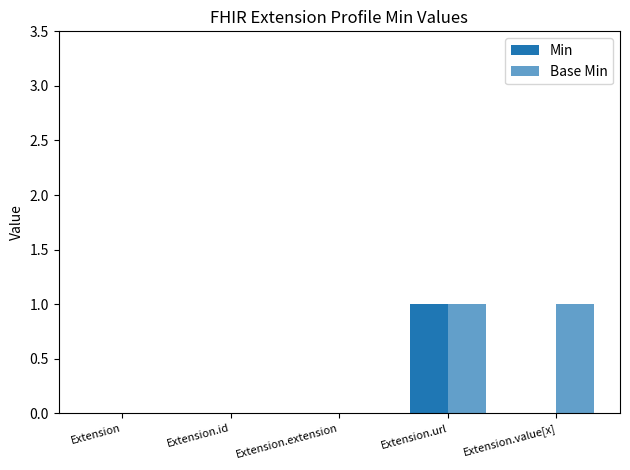

Count the number of categories in the chart.

5